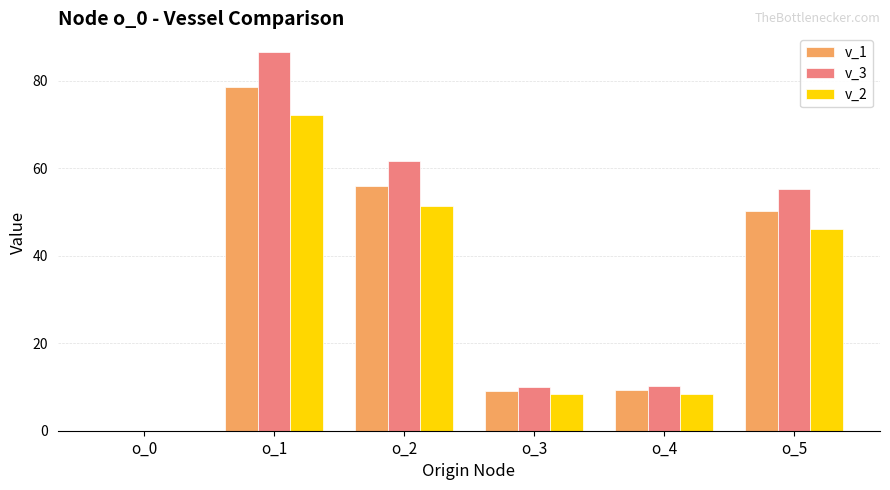

What is the average value of the v_2 series?

31.1